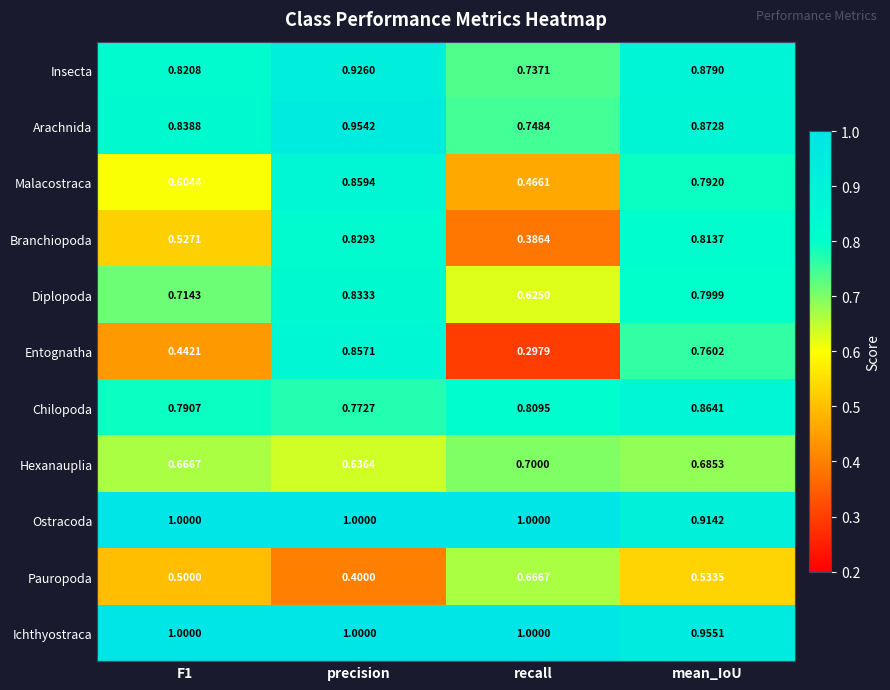

Which series changed the most between precision and mean_IoU?

Pauropoda